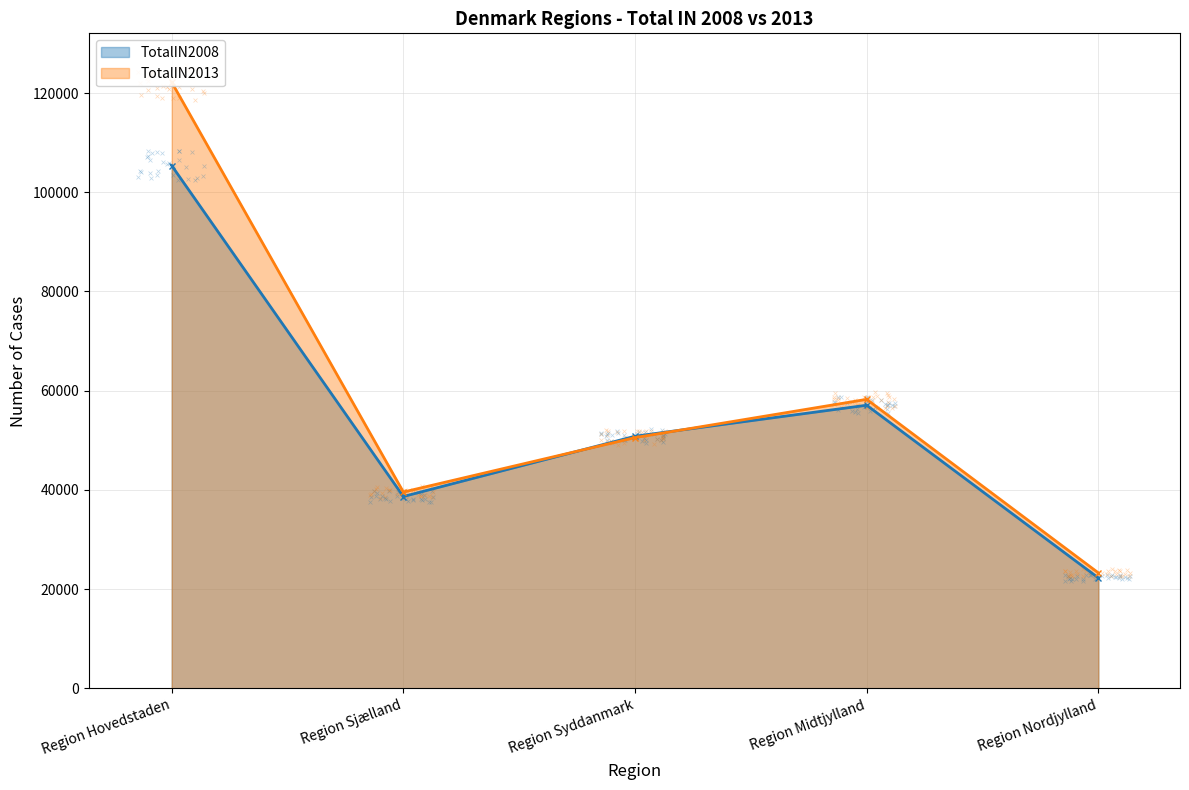

Which series contains the lowest Y value?

TotalIN2008